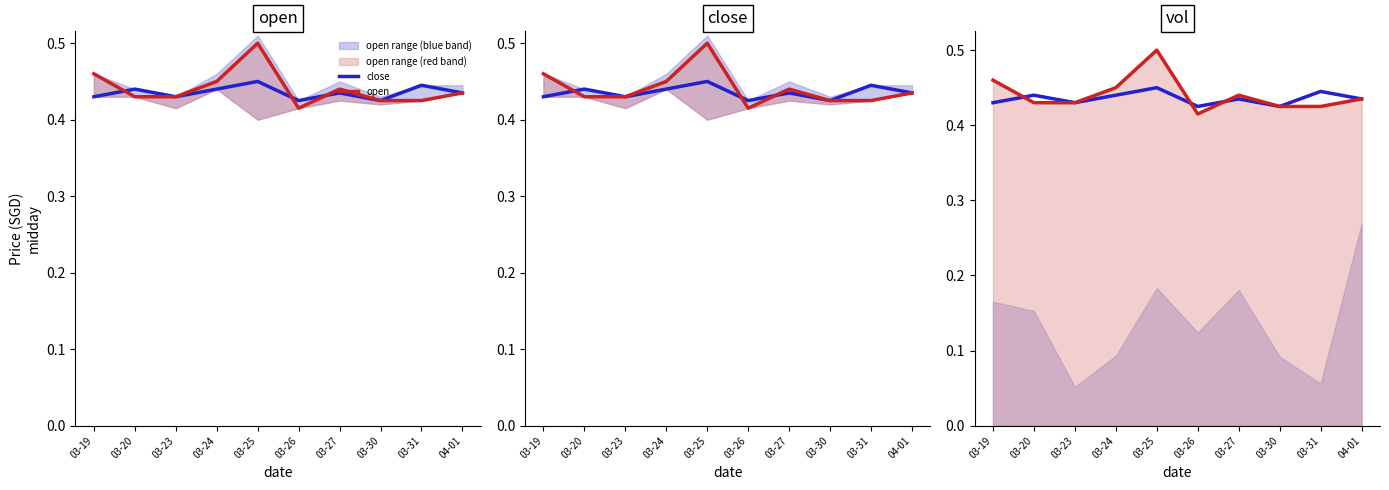

How many open values are between 0 and 1?

10